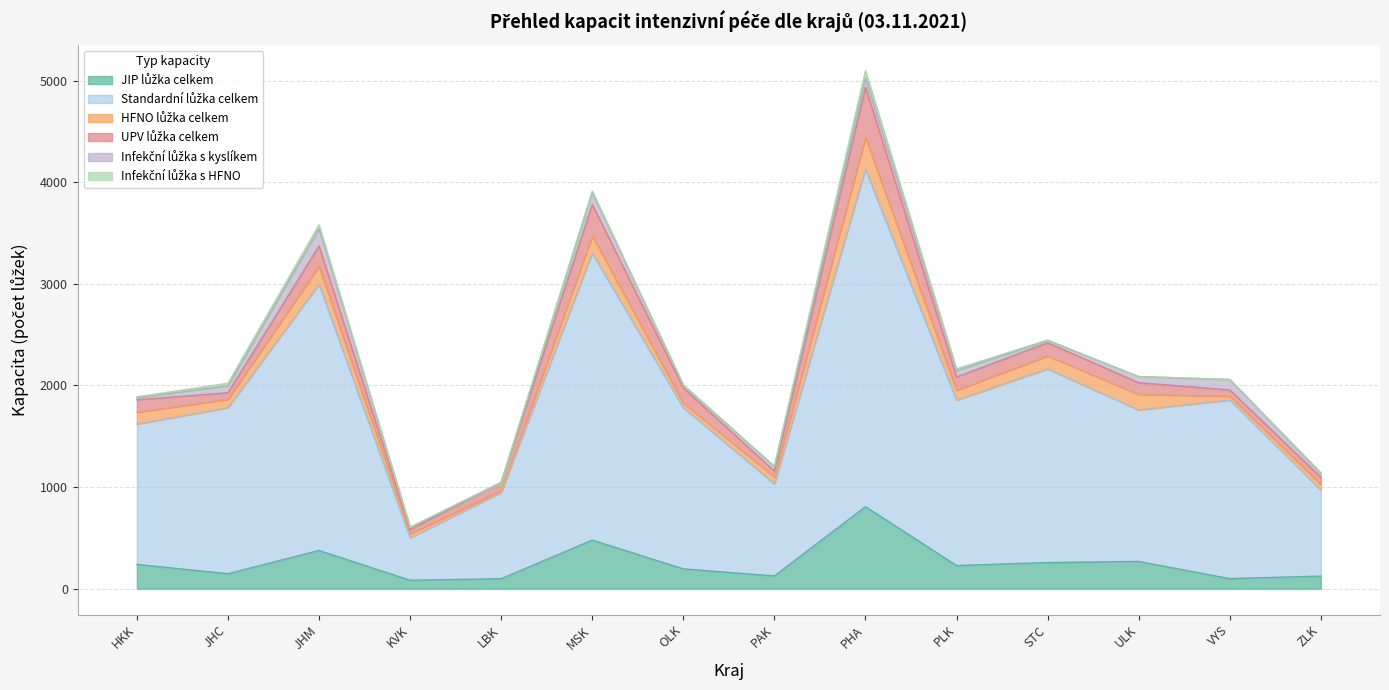

Which category has the highest value across all series?

PHA